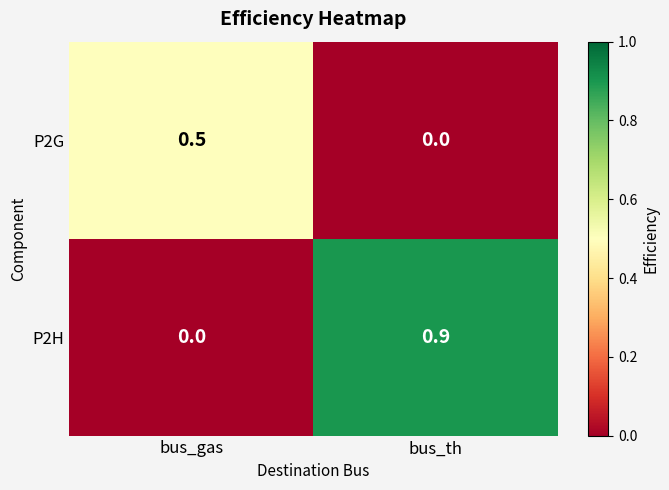

Count the number of categories in the chart.

2